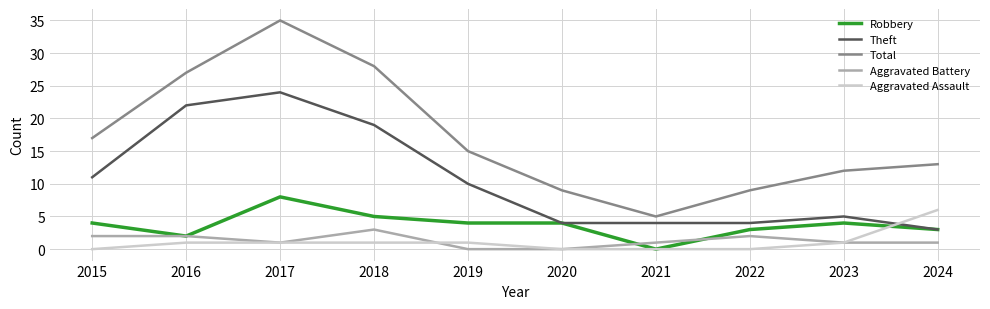

Is the value of Aggravated Battery at 2019 greater than the value of Robbery at 2018?

No